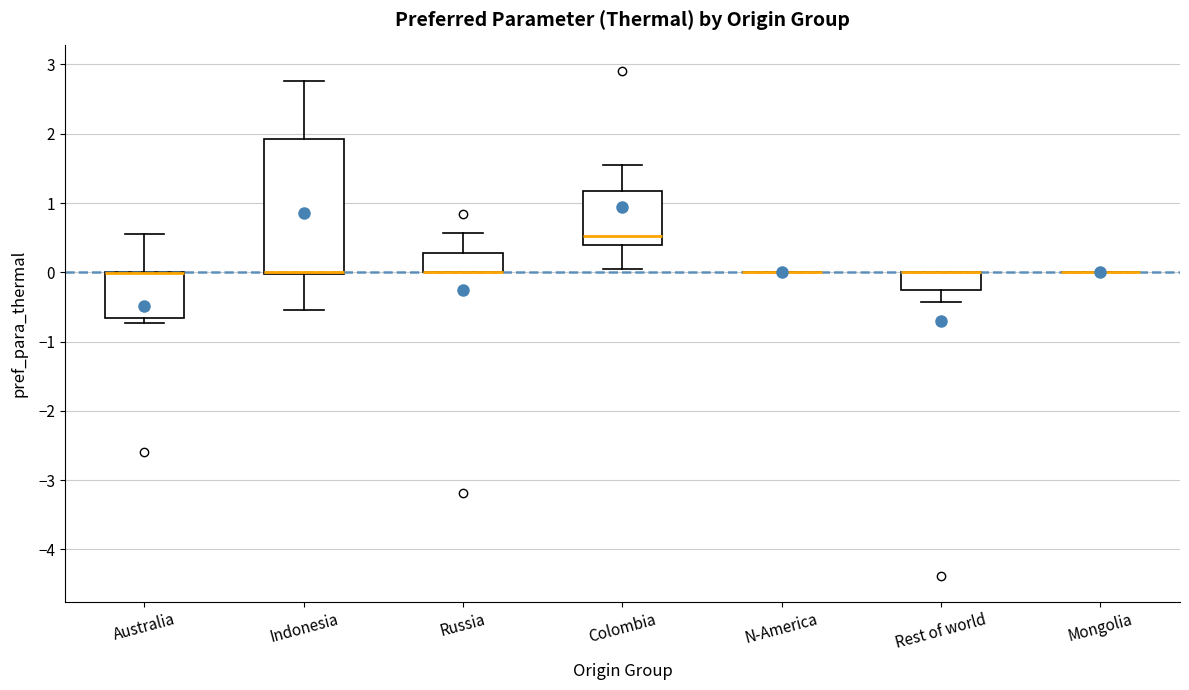

Comparing the boxes themselves (not the whiskers), which one is the tallest?

Indonesia